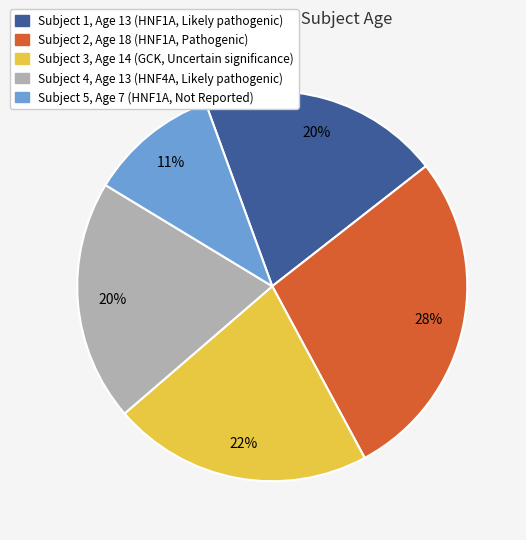

Is there any slice that represents more than half of the pie?

No